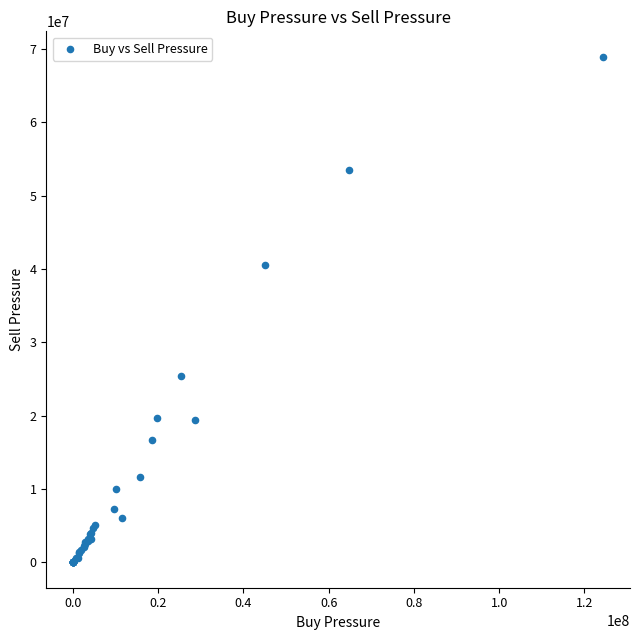

What Y value in the scatter plot is closest to 34473429?

40566498